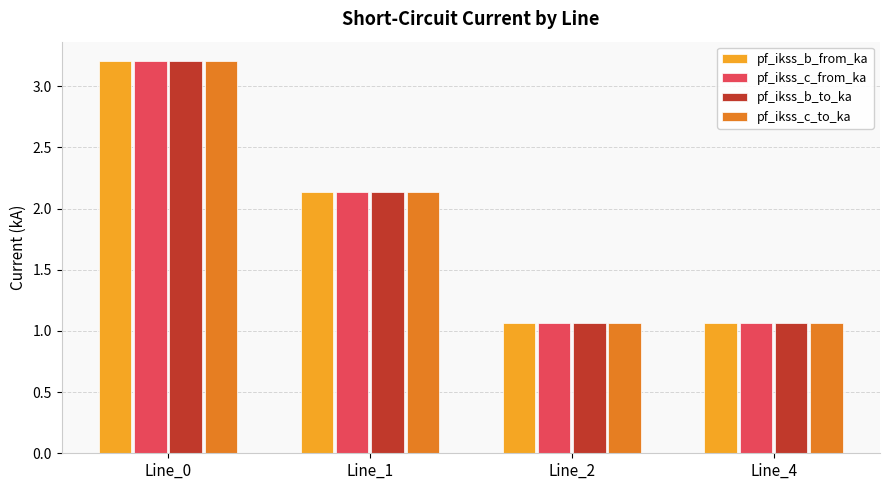

Which label corresponds to the largest value in the chart?

Line_0